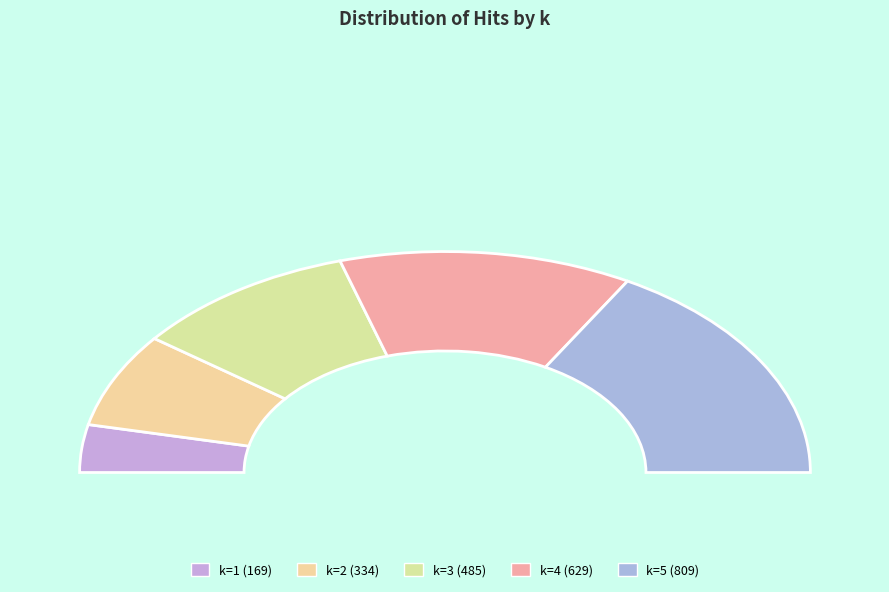

Rank the categories by value from highest to lowest.

5, 4, 3, 2, 1